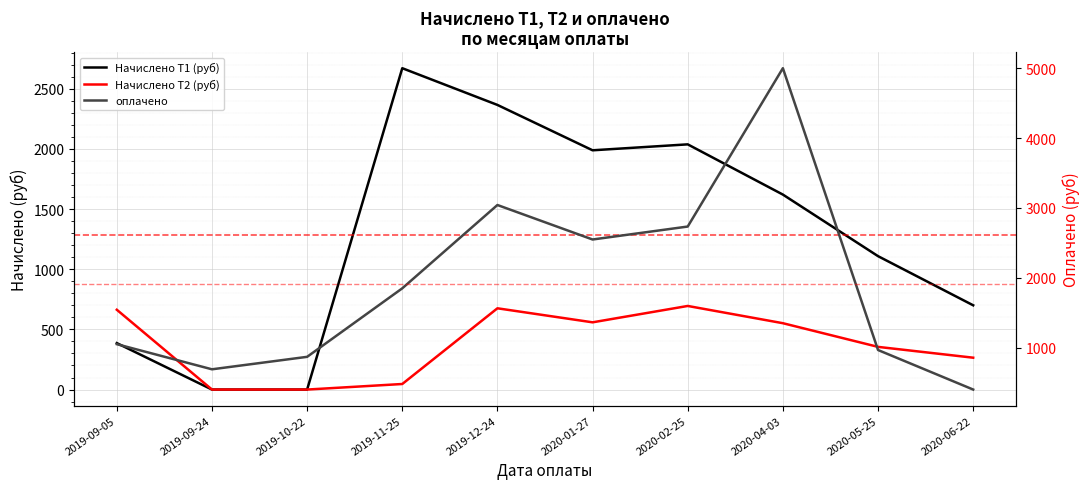

Where is the first local minimum for Начислено Т1 (руб)?

2020-01-27